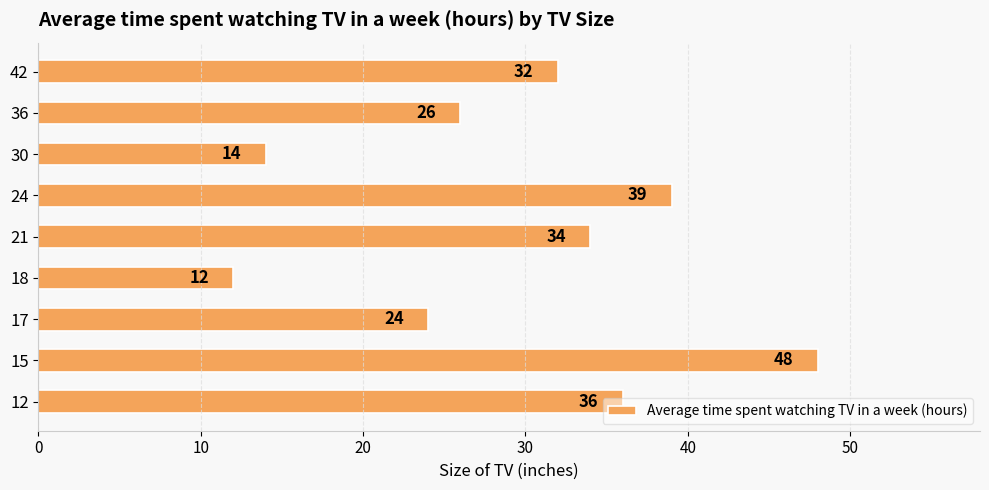

What is the maximum value shown in the chart?

48